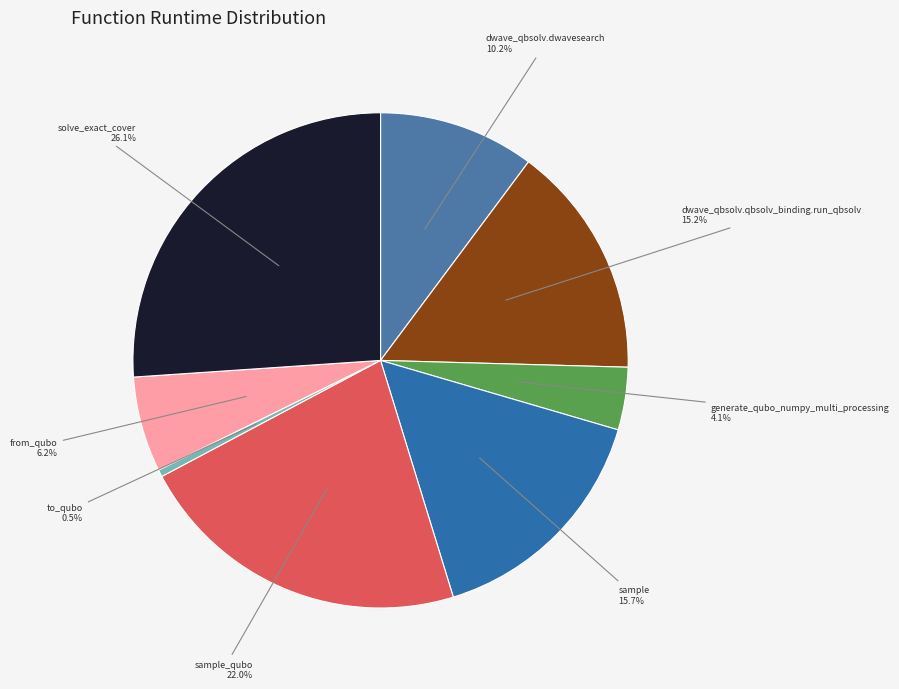

How many segments does this pie chart have?

8